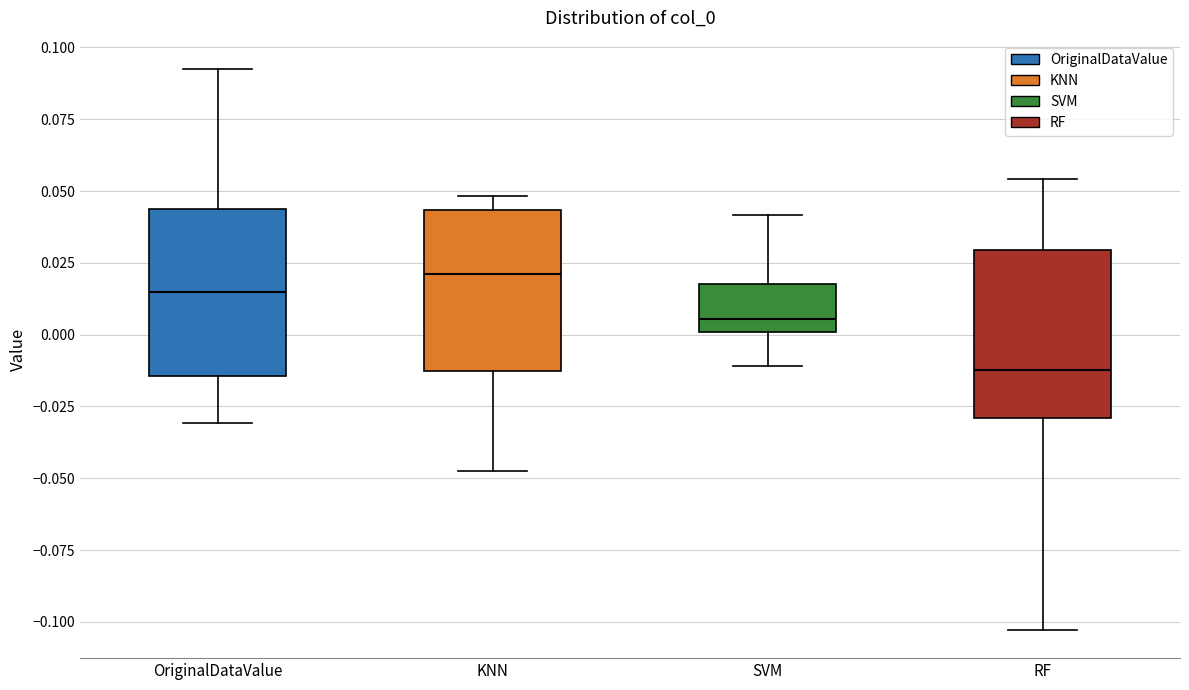

Which box has the lowest median line?

RF